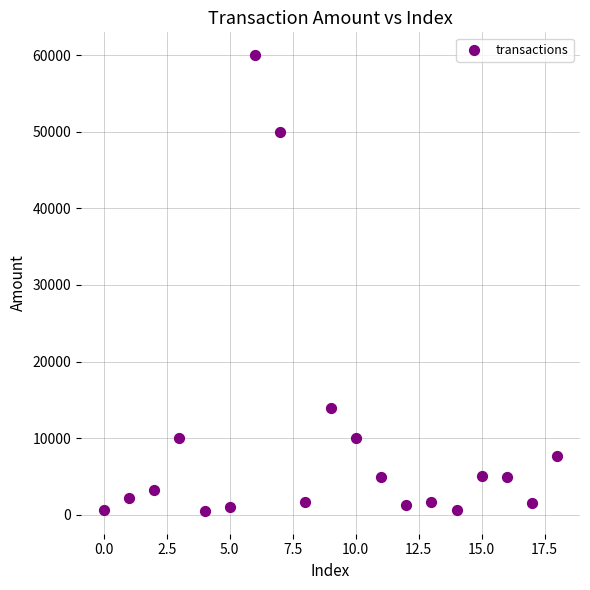

What Y value in the scatter plot is closest to 30256?

14000